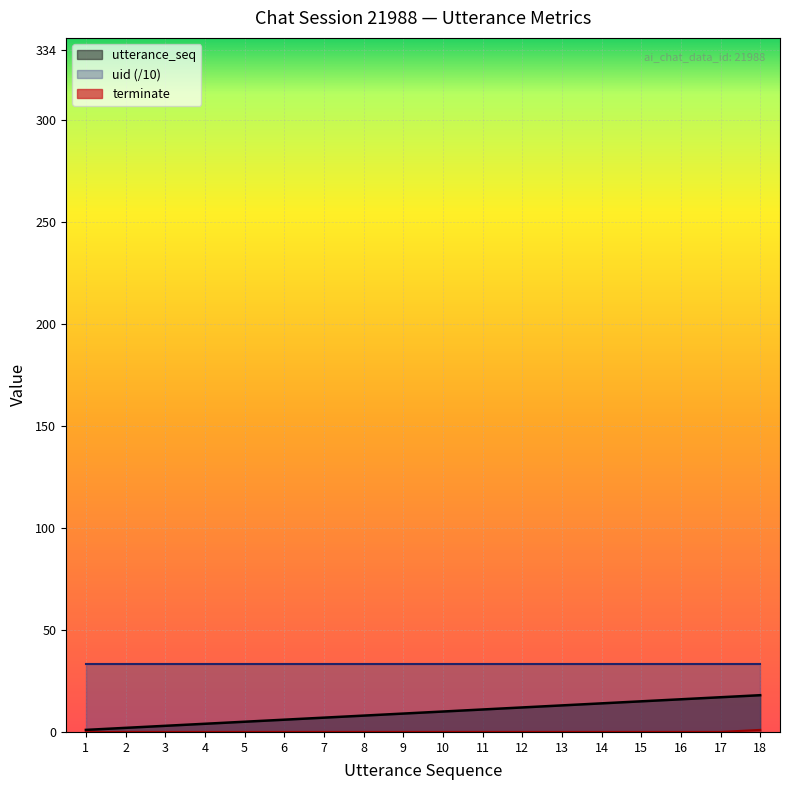

Does the chart display data point markers on the line(s)?

No